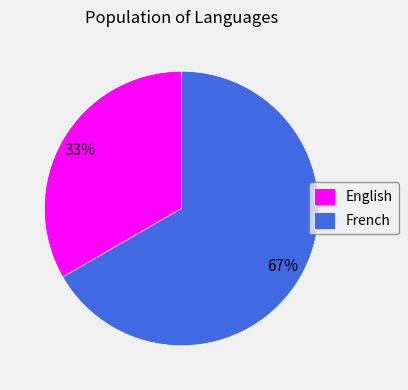

To the nearest percent, what is the combined percentage of French and English?

100%